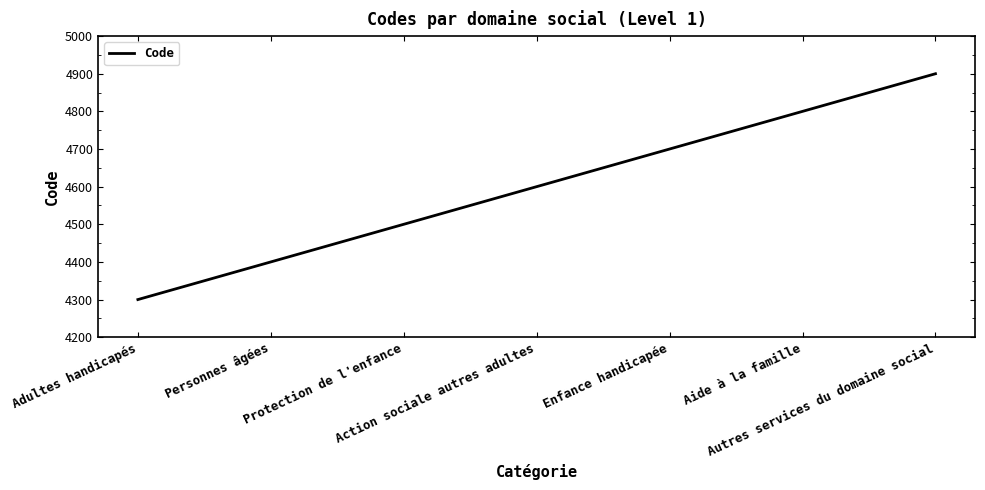

Reading left to right, list all the values displayed in this chart.

4300	4400	4500	4600	4700	4800	4900